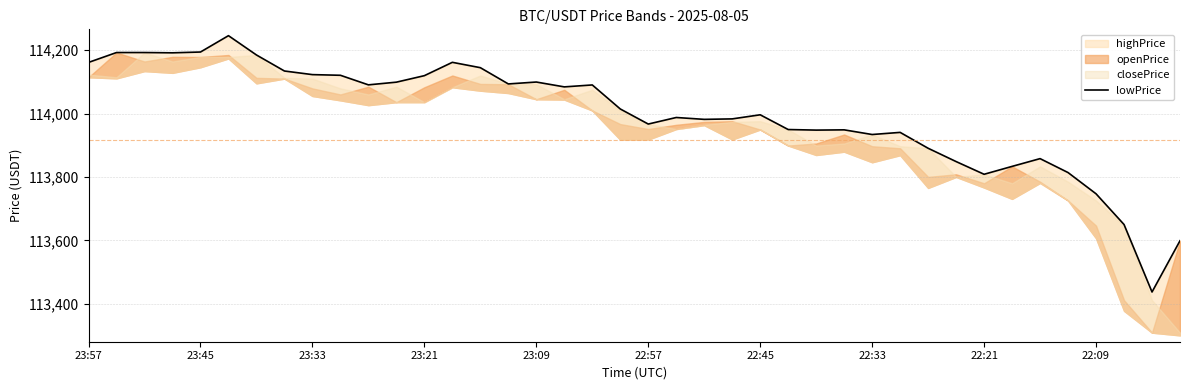

What is the difference between the values at 20 and 23?

16.3